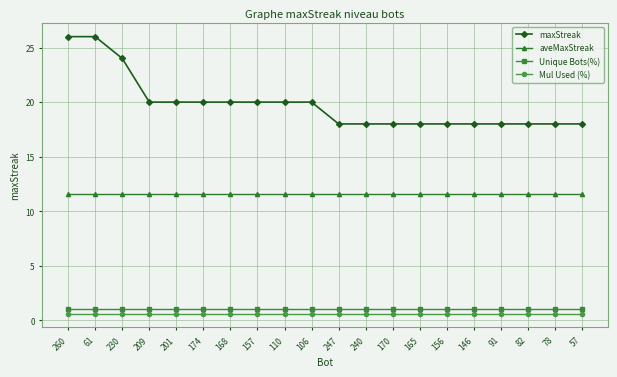

What is the label of the 5th point from the left?

201